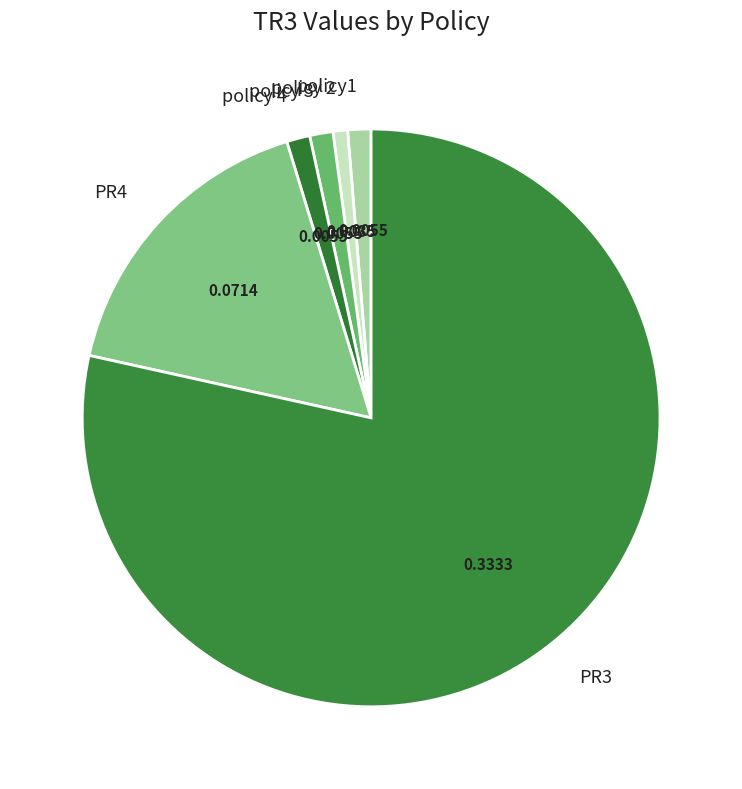

Is it true that policy 4 is 1% of the pie?

True